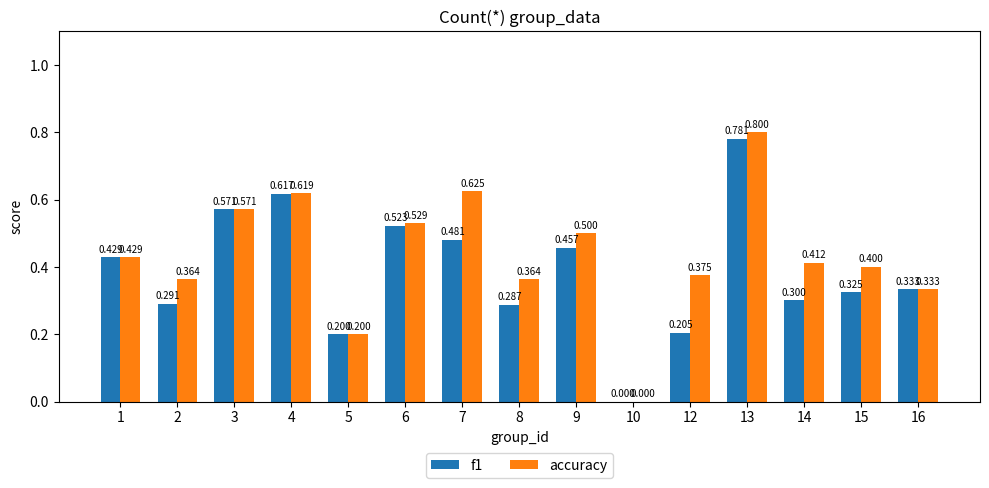

The f1 series shows 0.8 at 6. True or false?

False